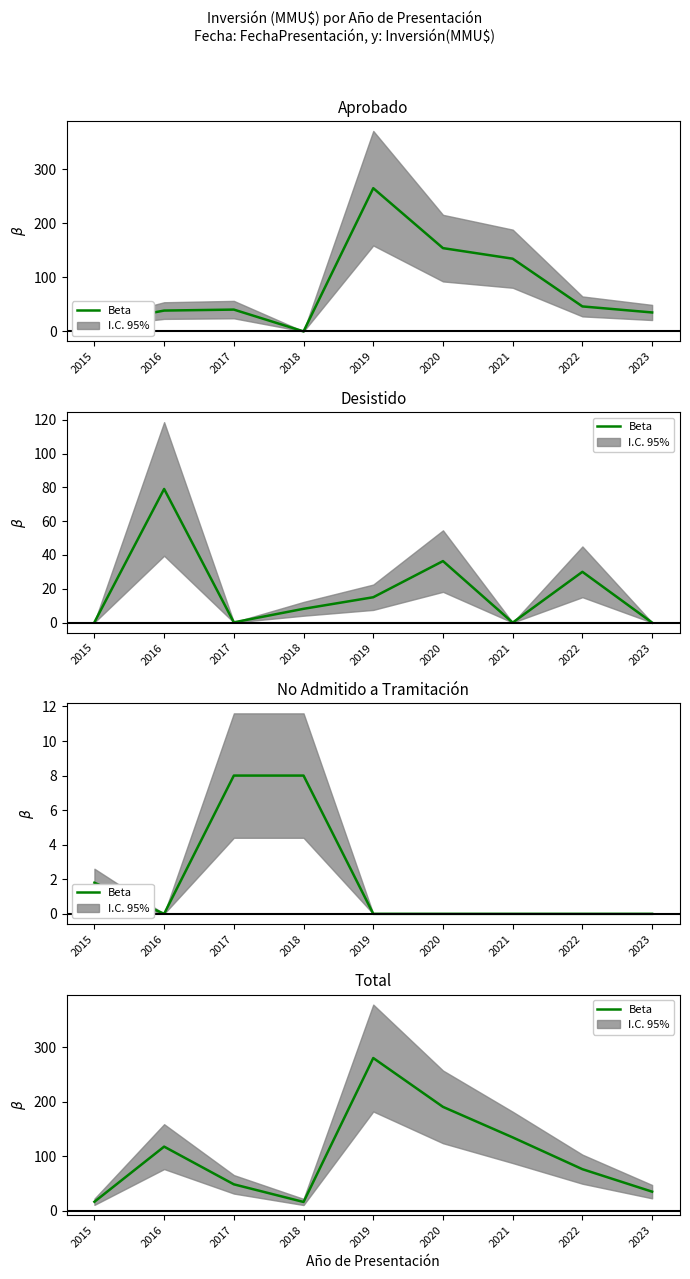

What is the change in value from 2020 to 2023?

-155.4